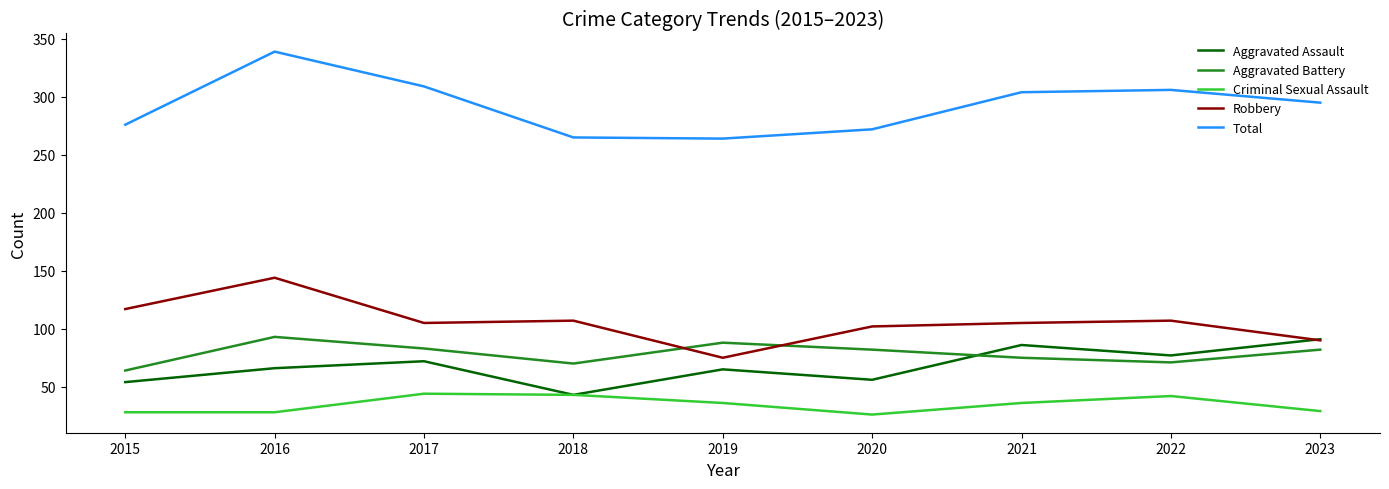

What is the spread (max minus min) of values at 2021?

268